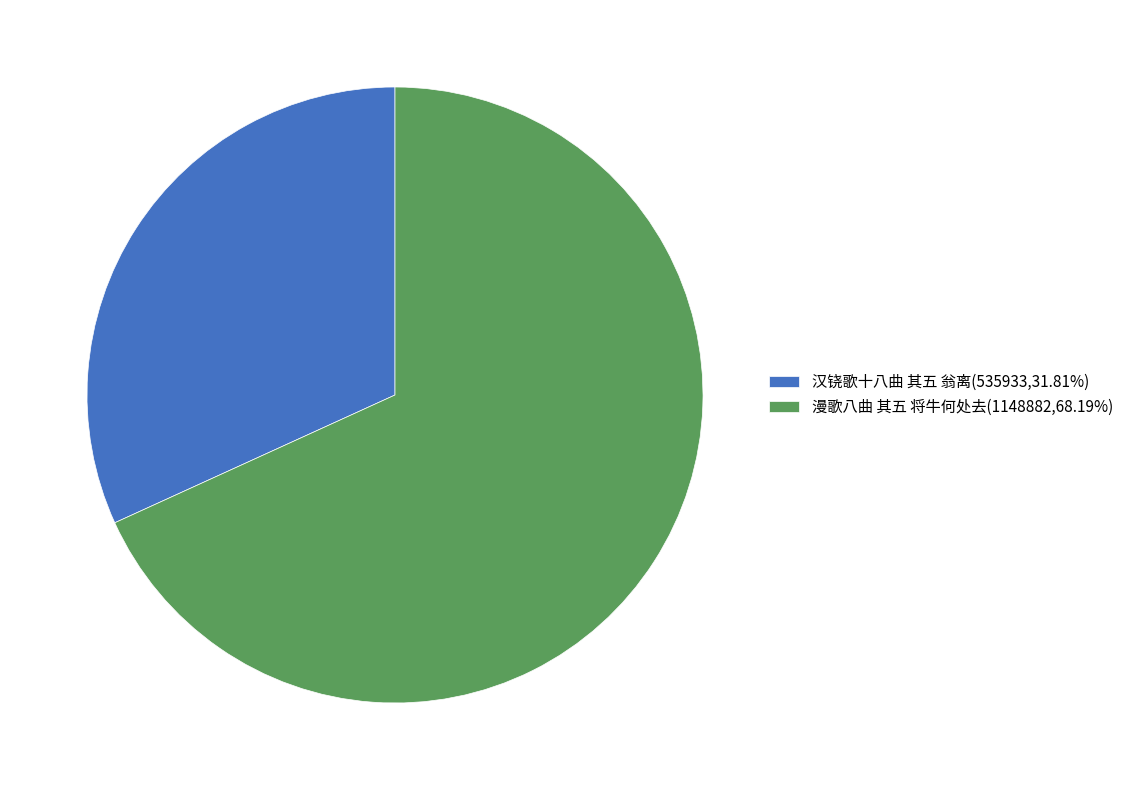

True or false: 漫歌八曲 其五 将牛何处去 accounts for 74% of the total.

False